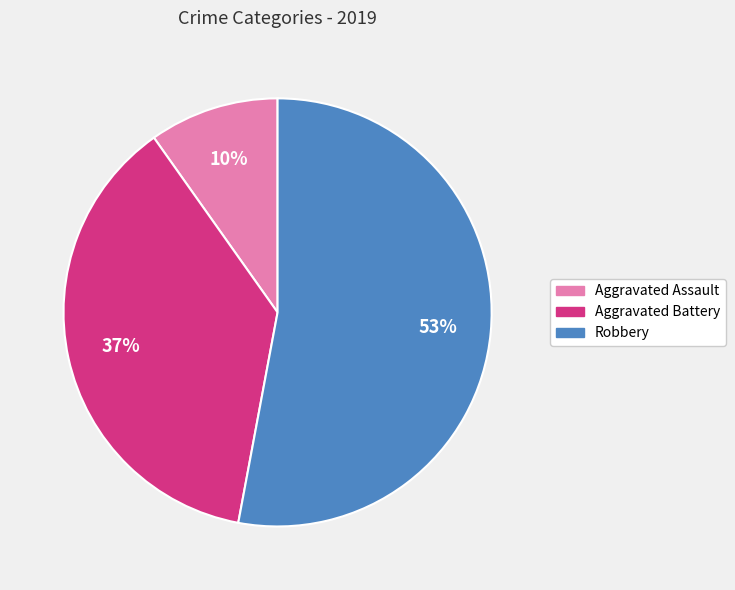

To the nearest percent, what is the difference between the largest and smallest slice percentages?

43%